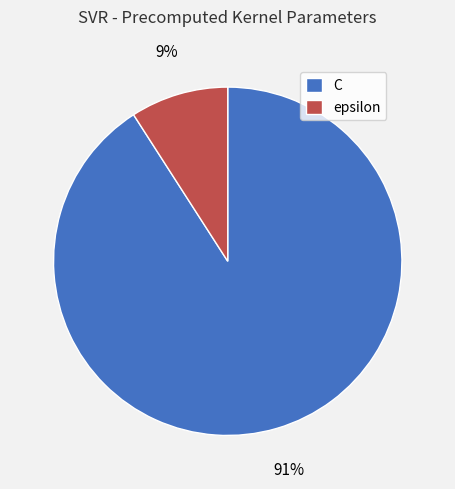

Is the sum of epsilon and C greater than half?

Yes